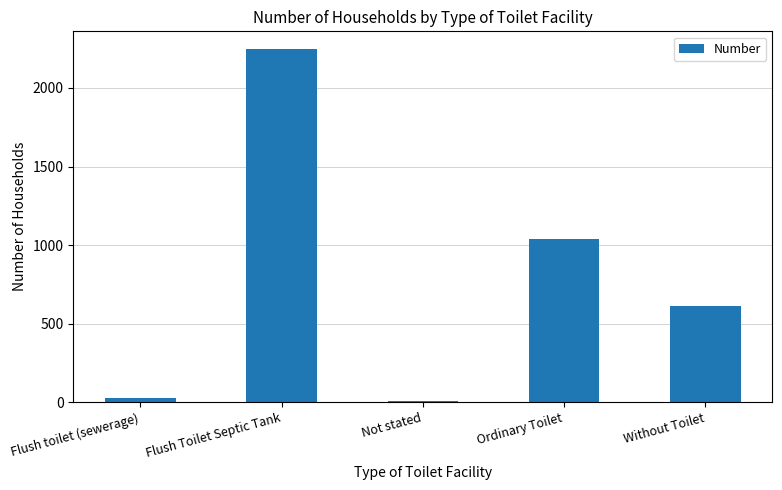

What is the change in value from Not stated to Without Toilet?

+605